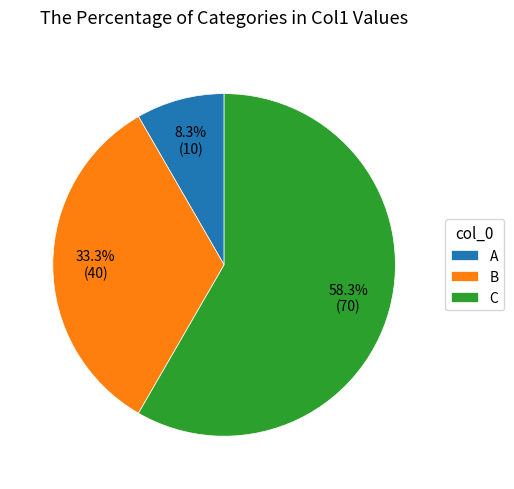

Does B account for over 50% of the chart?

No